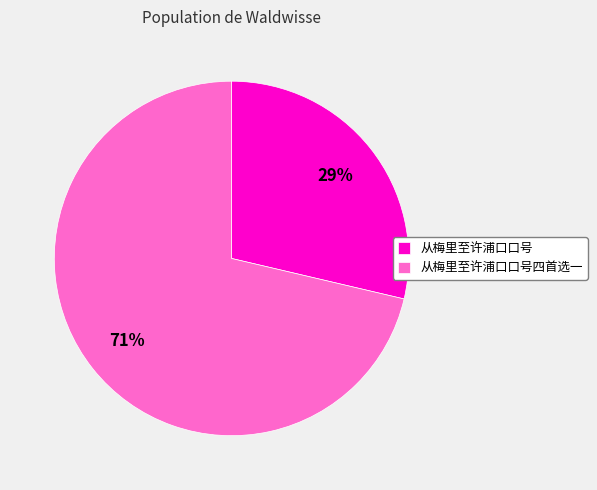

What is the smallest slice in the pie chart?

从梅里至许浦口口号